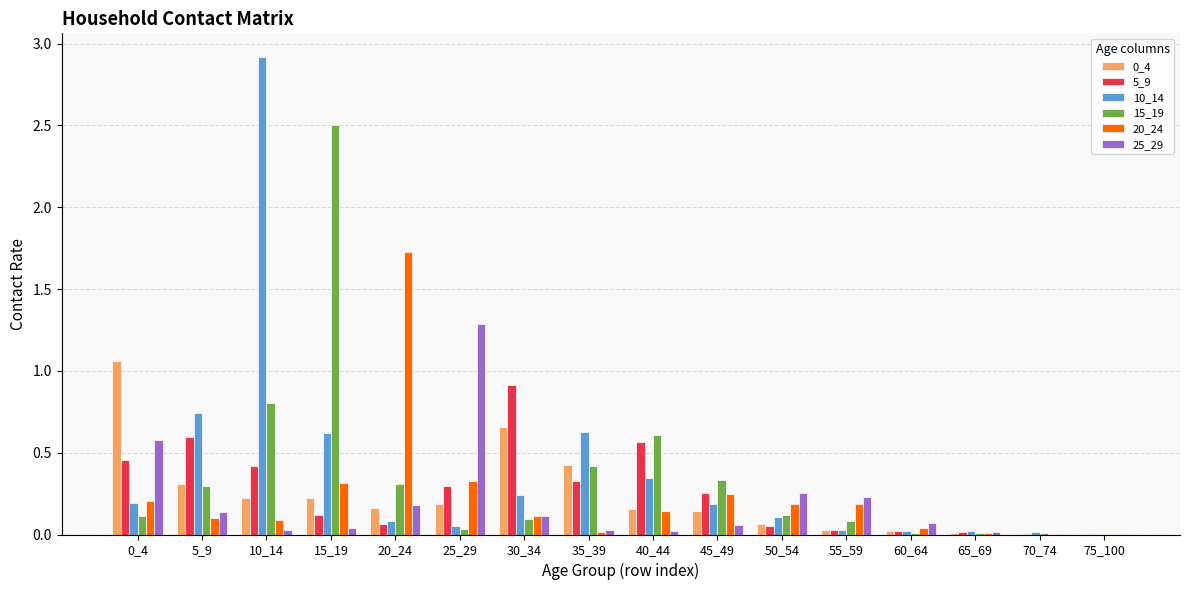

Is the value of 15_19 at 20_24 greater than the value of 0_4 at 75_100?

Yes